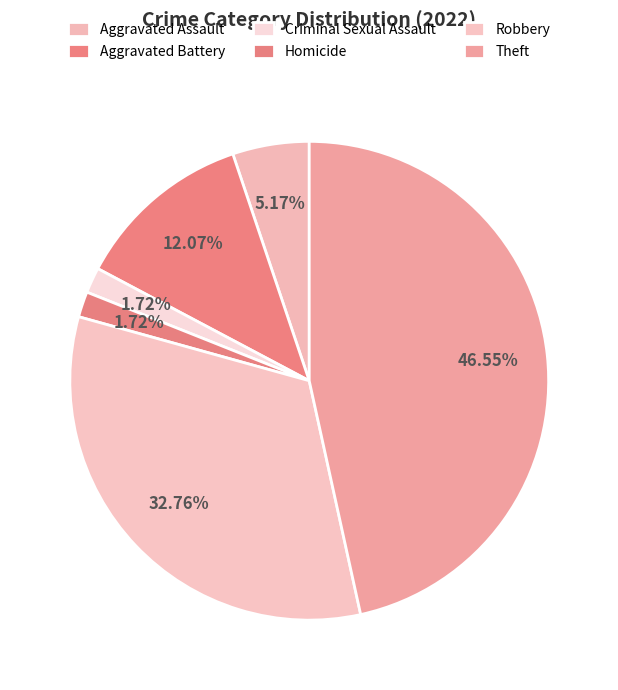

What is the change in value from Aggravated Assault to Theft?

+24